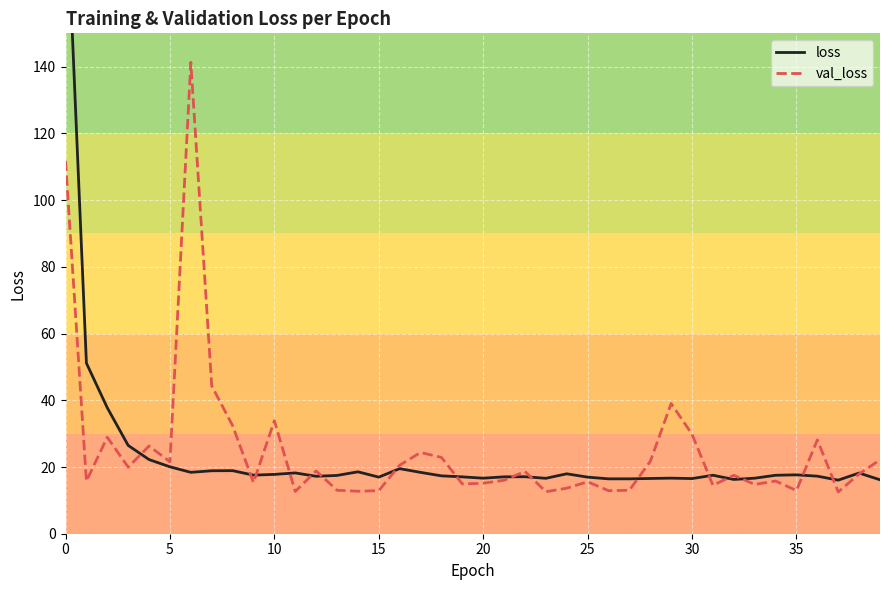

How many times do loss and val_loss cross each other?

17